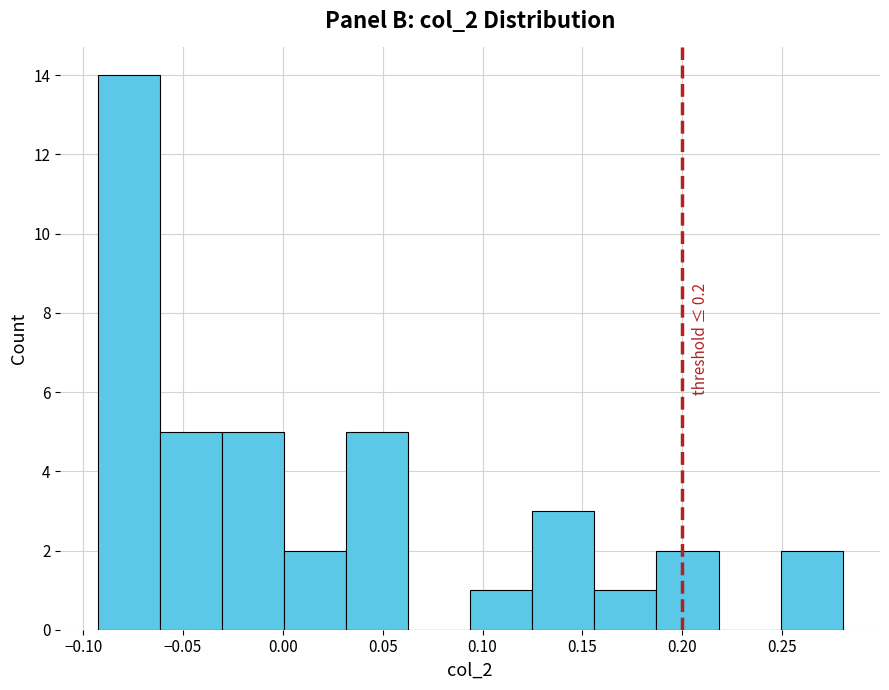

Which range on the x-axis has the tallest bar?

-0.095 to -0.060